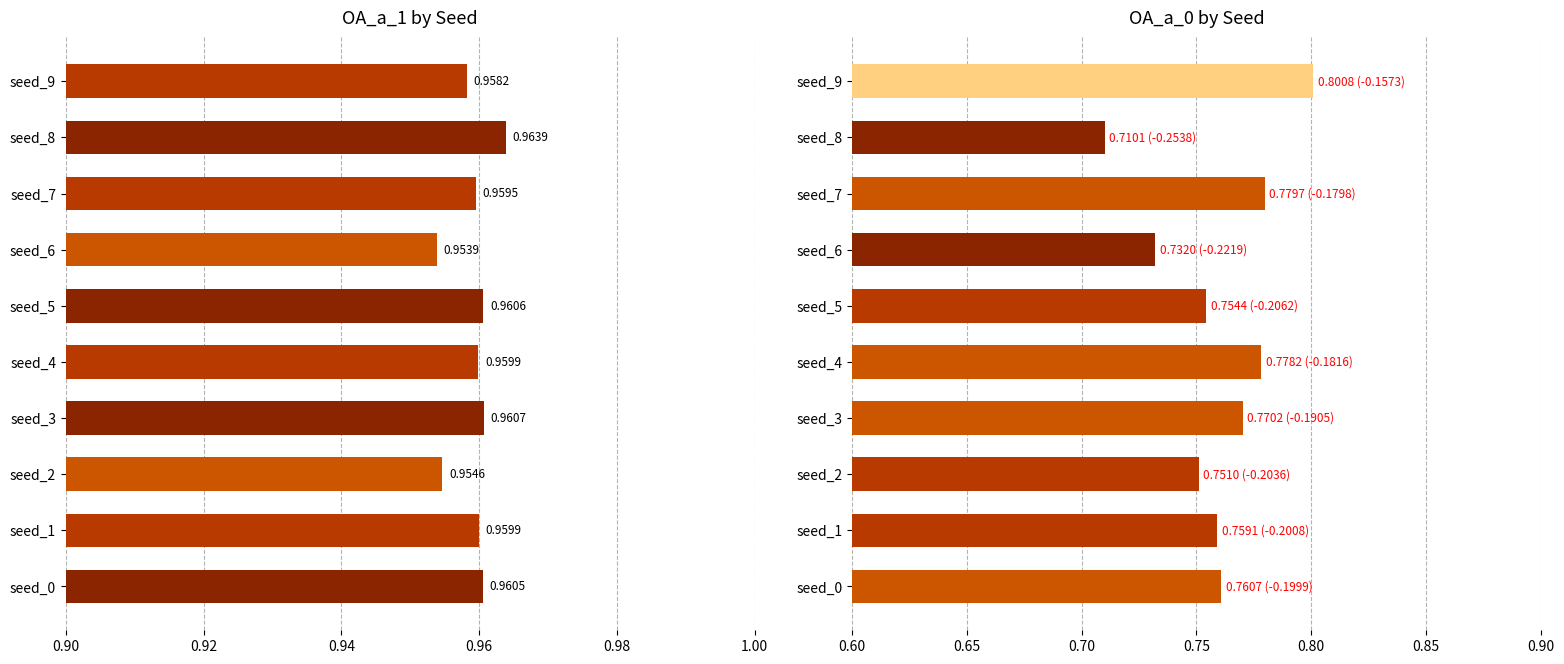

Which series has the widest spread of values?

OA_a_0